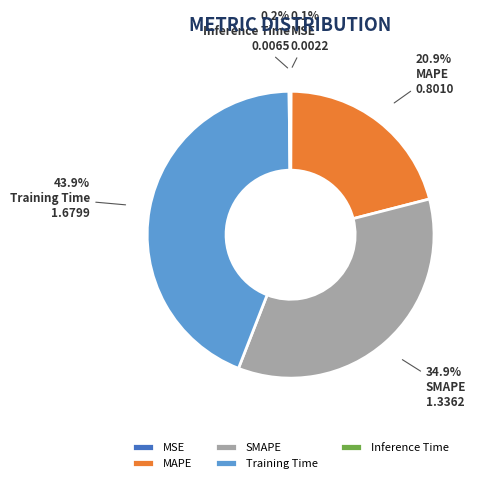

What percentage is NOT represented by MAPE?

79.1%